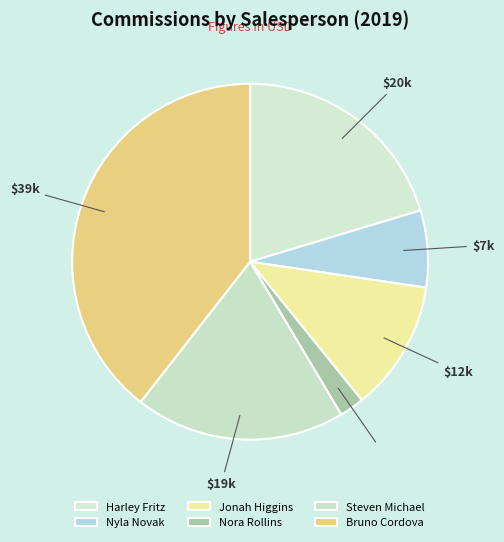

To the nearest percent, what is the combined percentage of Bruno Cordova and Jonah Higgins?

51%